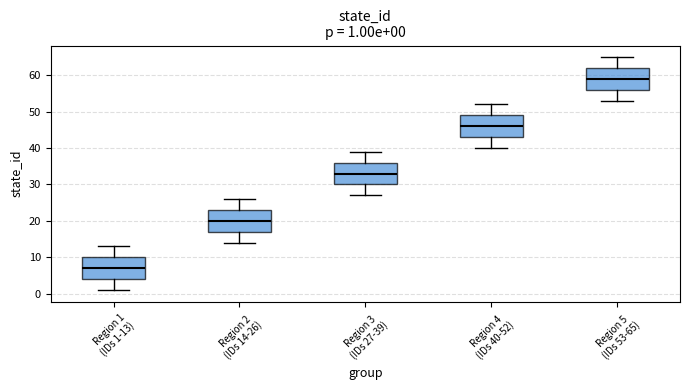

Which box's median line is the highest?

Region 5 (IDs 53-65)